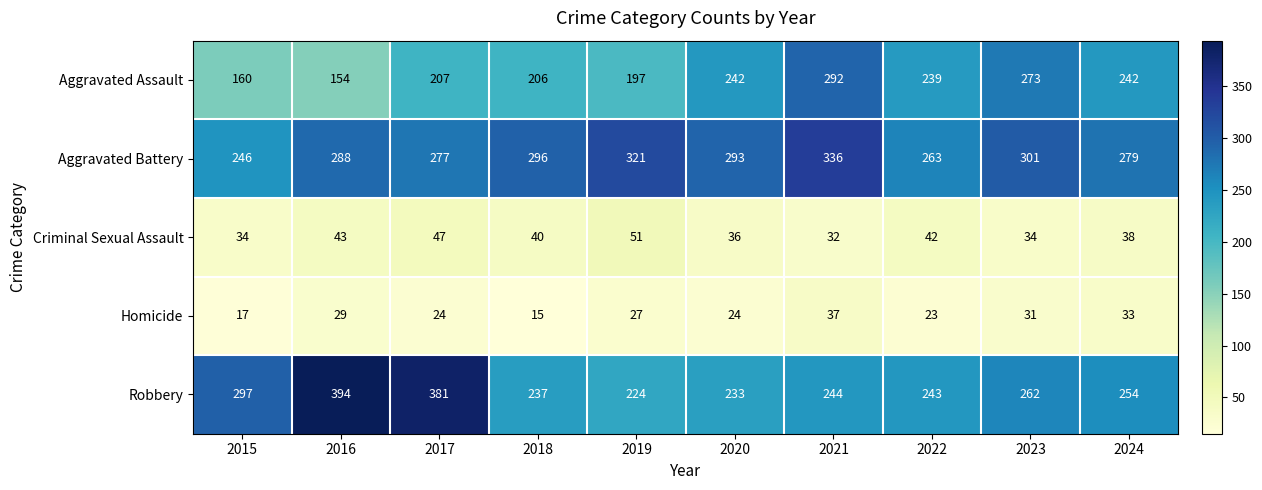

List the series in order of their peak value, highest first.

Robbery, Aggravated Battery, Aggravated Assault, Criminal Sexual Assault, Homicide